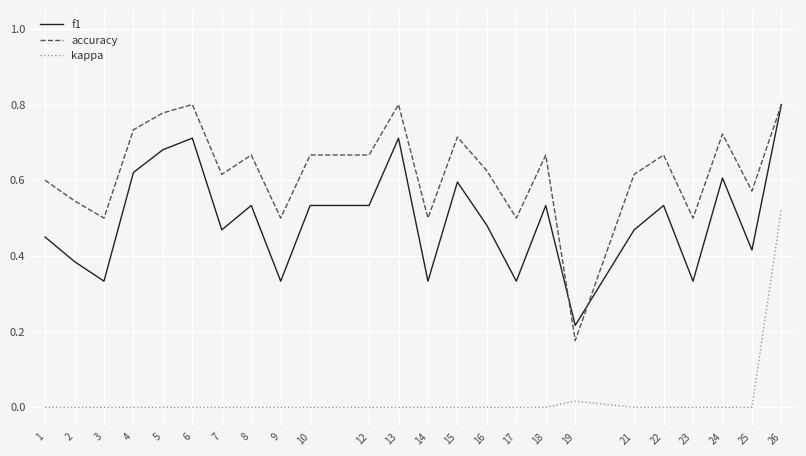

True or false: f1 and kappa cross at least once.

False